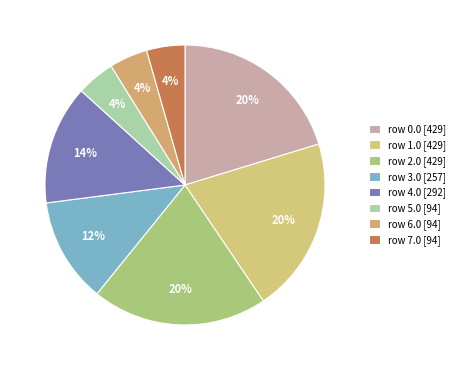

How many slices are in this pie chart?

8